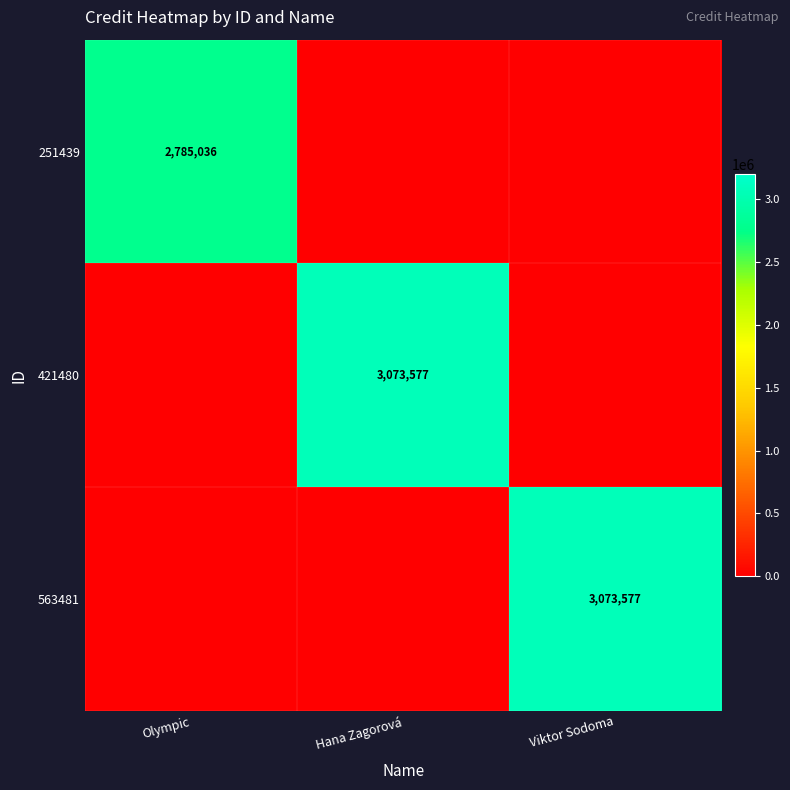

The value of 421480 at Hana Zagorová is 3073577. True or false?

True